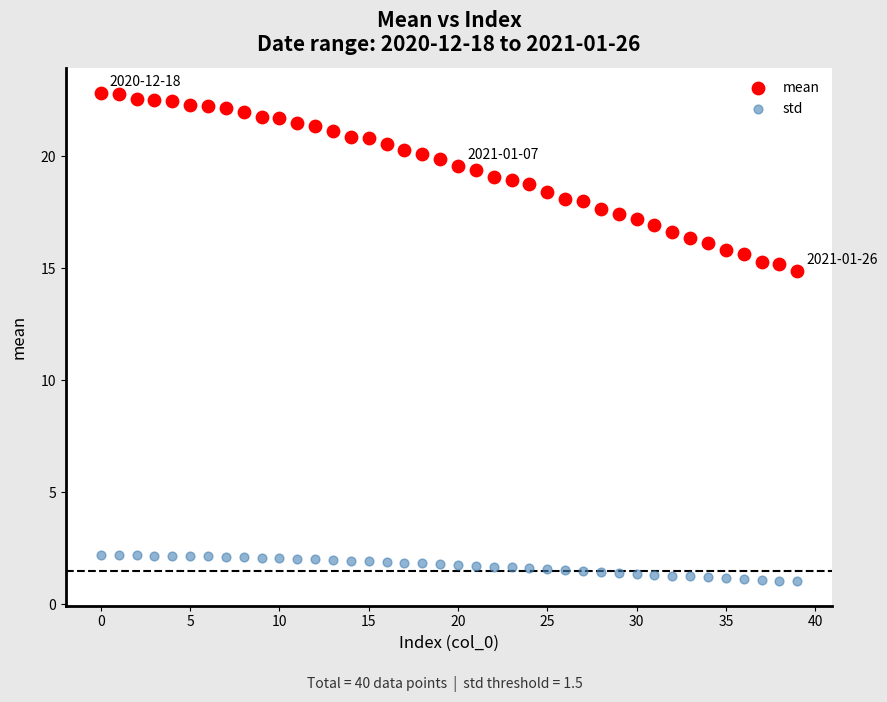

Which series has the widest spread of Y values?

mean